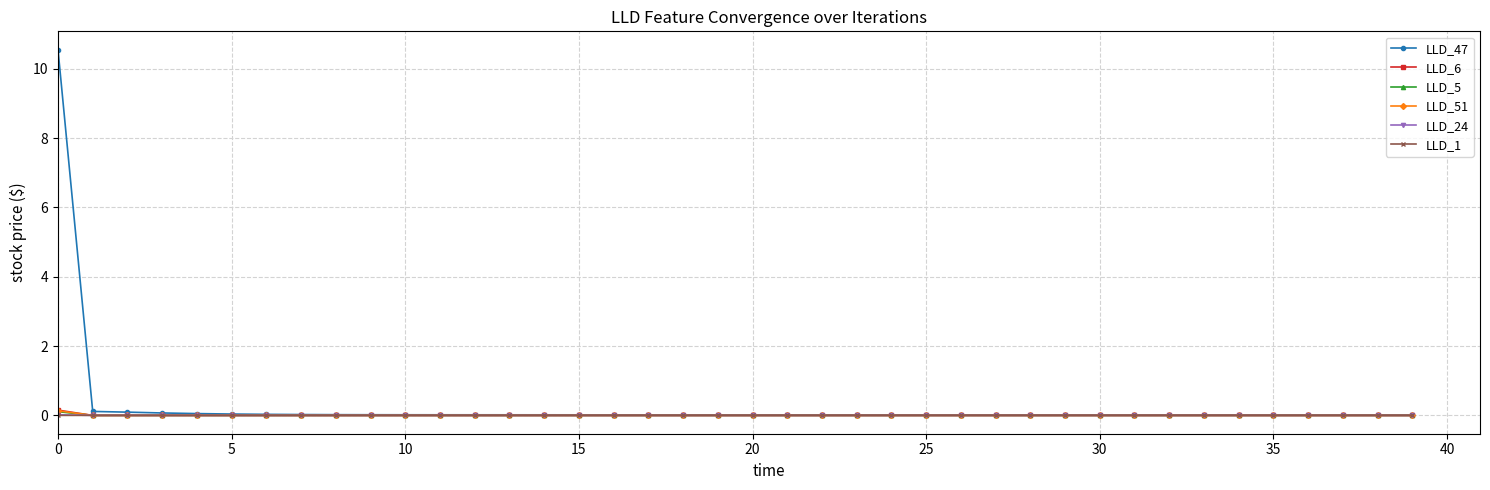

Which series has the largest range (max minus min)?

LLD_47